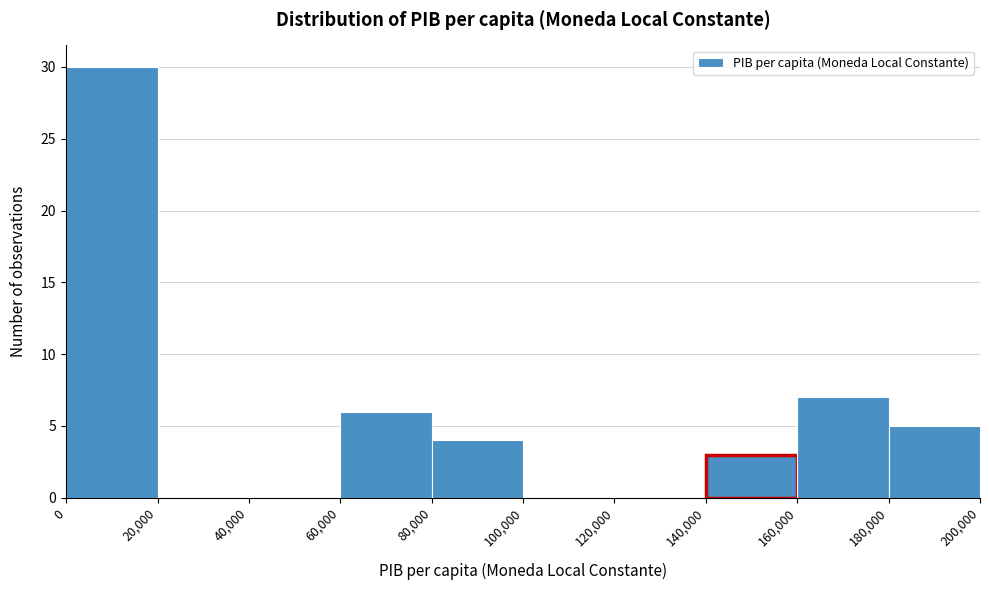

Reading left to right, transcribe this chart: for each bar, give the range it covers on the x-axis and its height. The values are not printed on the chart, so give them approximately, as read against the axis.

0 to 20,000: 30
20,000 to 40,000: 0
40,000 to 60,000: 0
60,000 to 80,000: 6
80,000 to 100,000: 4
100,000 to 120,000: 0
120,000 to 140,000: 0
140,000 to 160,000: 3
160,000 to 180,000: 7
180,000 to 200,000: 5